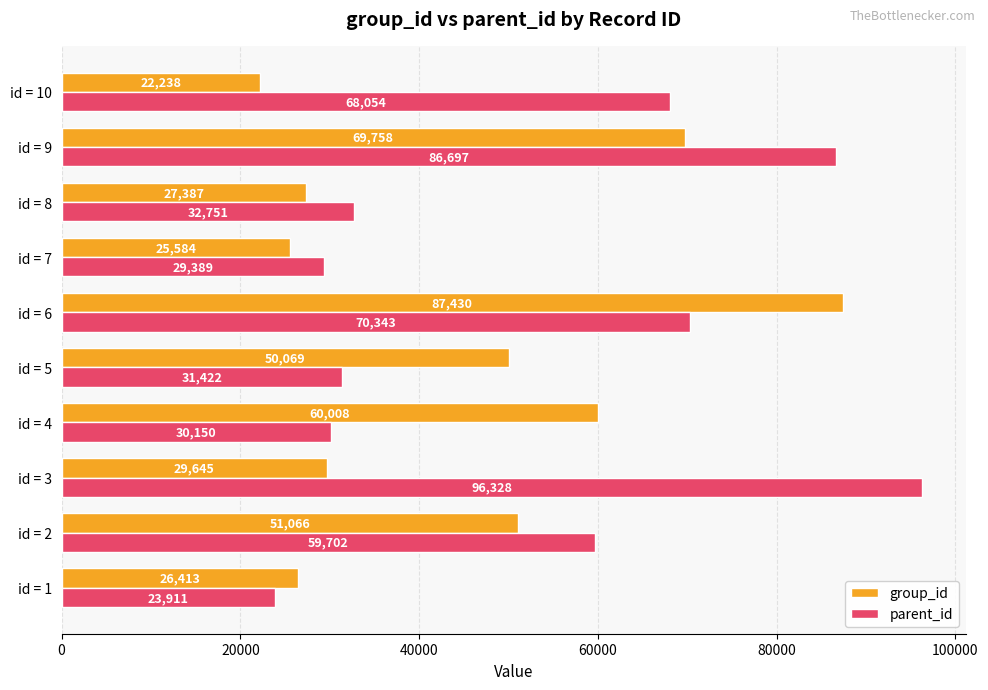

What is the difference between the highest and lowest values at id = 9?

16939